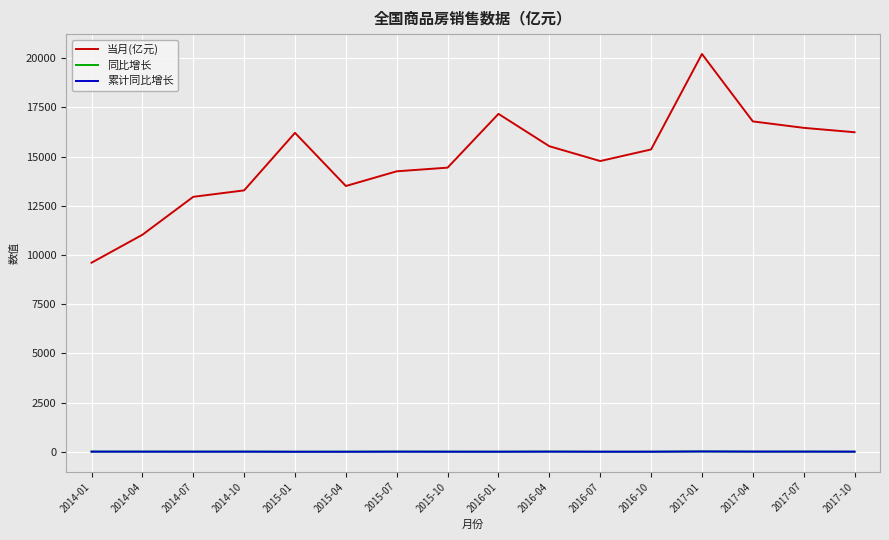

Which series has the largest total across all categories?

当月(亿元)